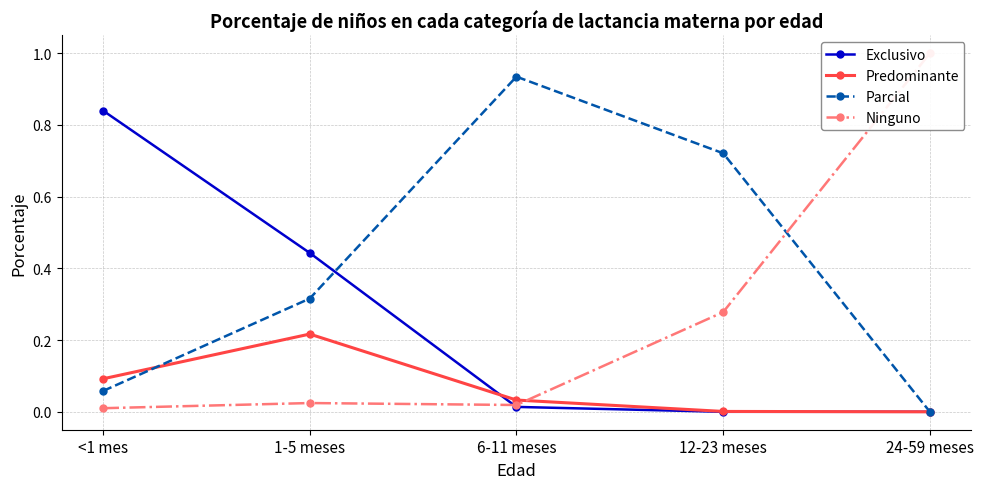

How many times do Predominante and Parcial cross each other?

1